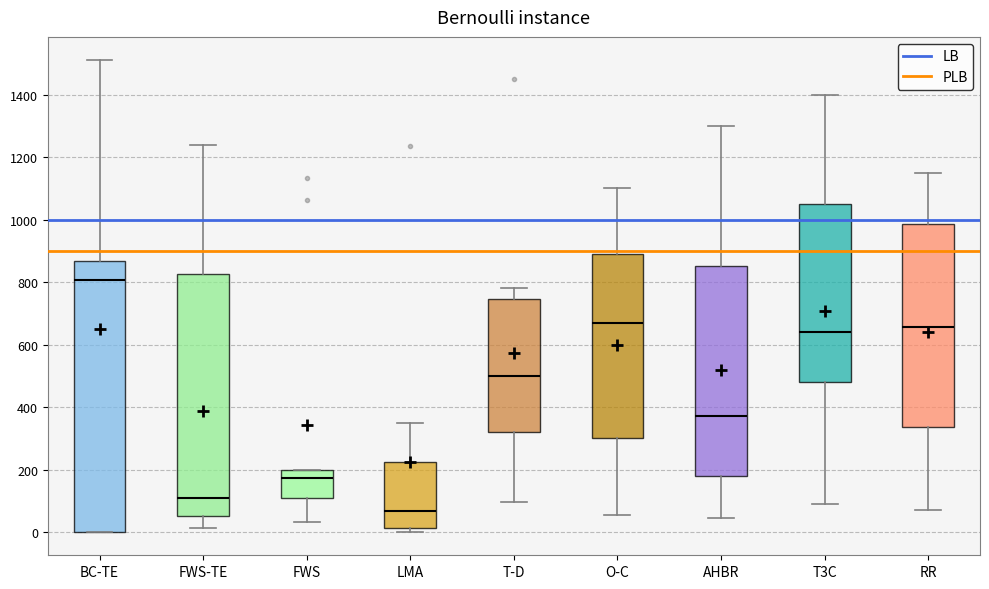

Reading left to right, read every box against the y-axis: the position of its median line, the range the box covers, and the ends of its whiskers. The values are not printed on the chart, so give them approximately, as read against the axis.

BC-TE: median 800, box 0 to 860, whiskers 0 to 1500
FWS-TE: median 120, box 60 to 820, whiskers 20 to 1240
FWS: median 180, box 100 to 200, whiskers 40 to 200
LMA: median 60, box 20 to 220, whiskers 0 to 340
T-D: median 500, box 320 to 740, whiskers 100 to 780
O-C: median 680, box 300 to 900, whiskers 60 to 1100
AHBR: median 380, box 180 to 860, whiskers 40 to 1300
T3C: median 640, box 480 to 1060, whiskers 100 to 1400
RR: median 660, box 340 to 980, whiskers 80 to 1160